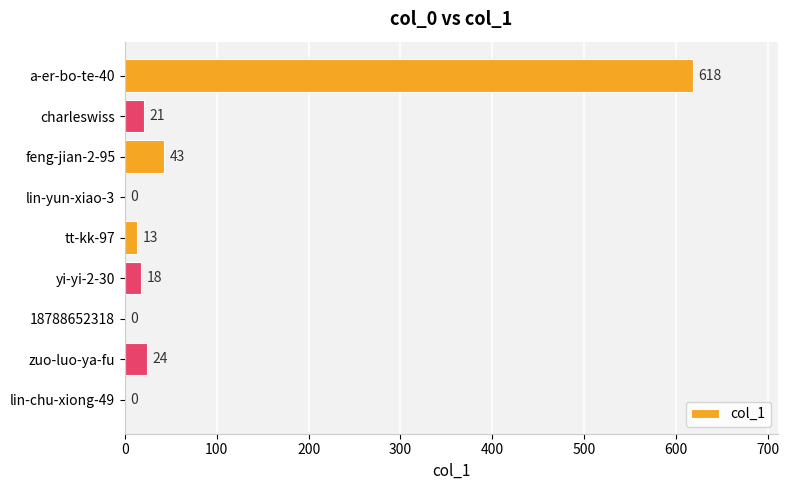

Between lin-yun-xiao-3 and charleswiss, which is larger?

charleswiss